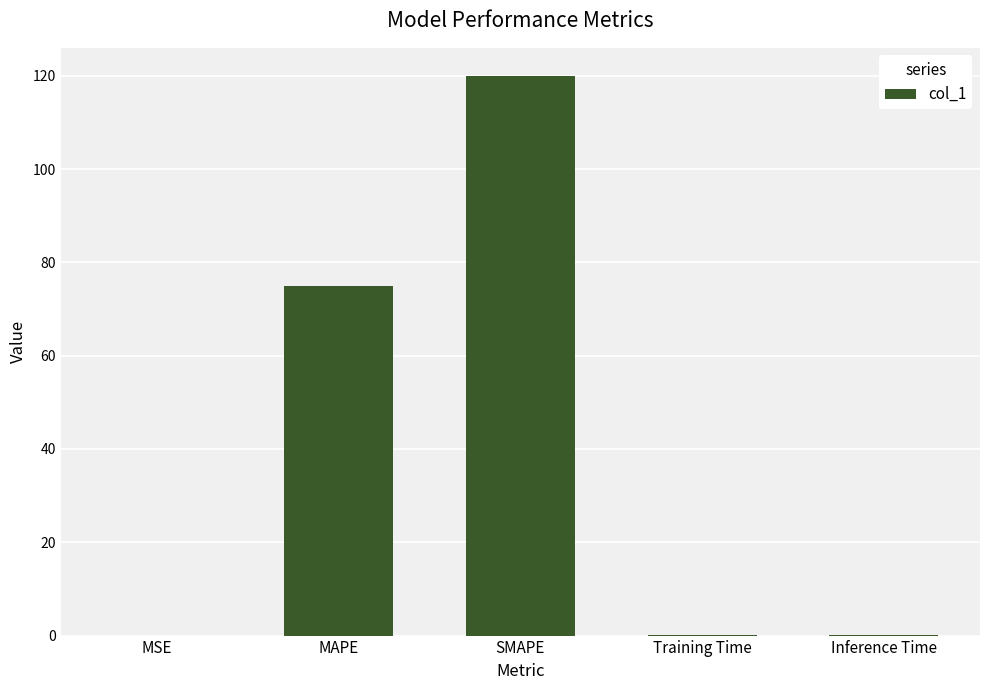

What is the maximum value shown in the chart?

120.0